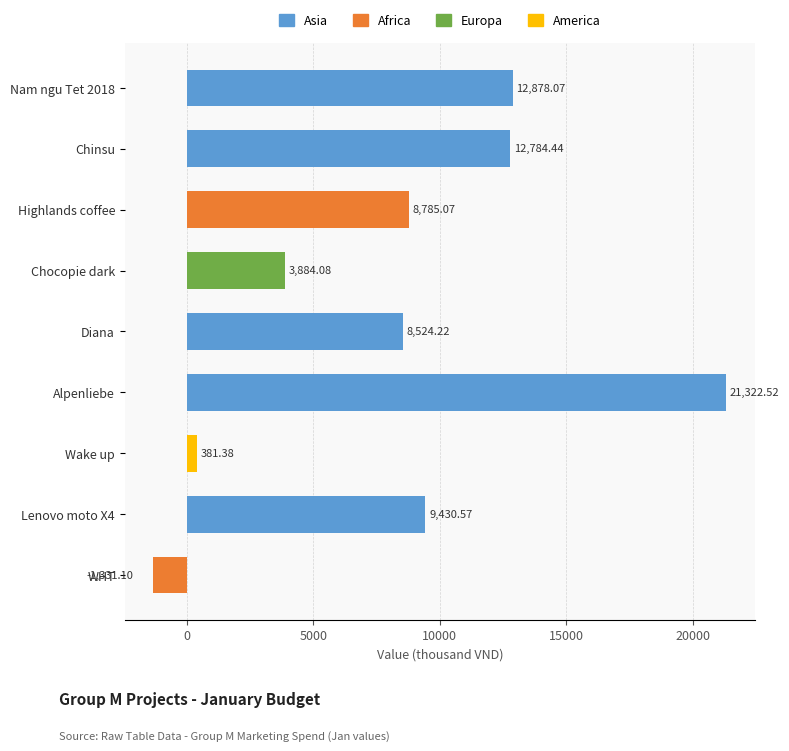

Which has a higher value, Nam ngu Tet 2018 or Diana?

Nam ngu Tet 2018